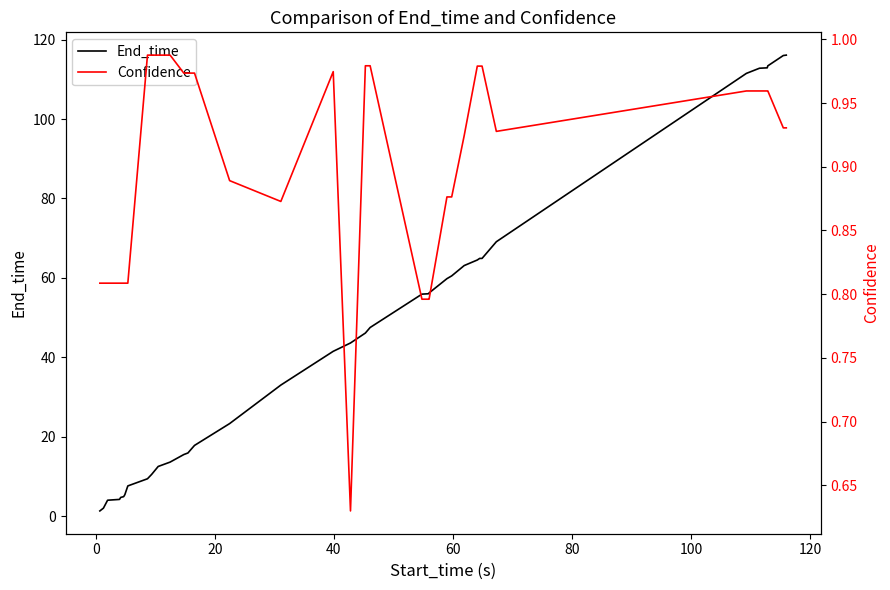

Rank the series at 20 from highest to lowest value.

End_time, Confidence